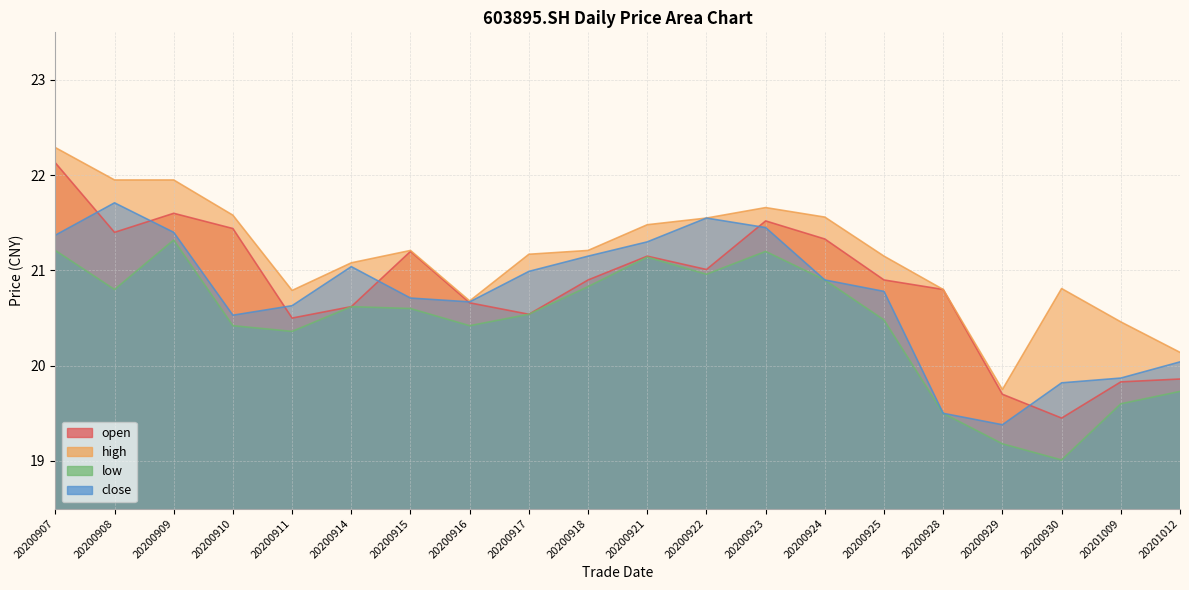

What is the difference between the second highest and second lowest values in the open series?

1.9